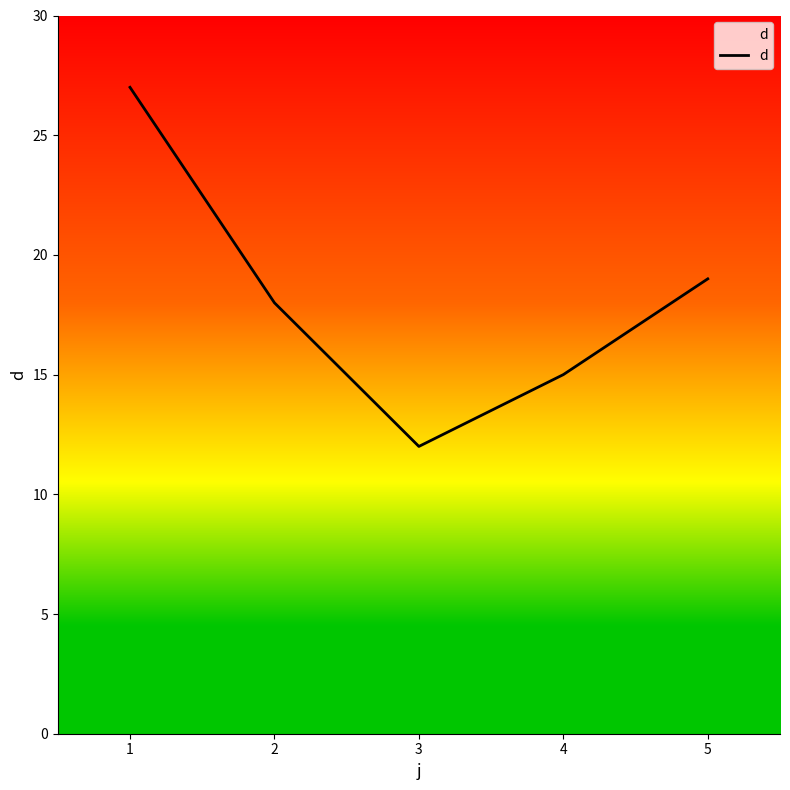

List the labels in order of value, largest first.

1, 5, 2, 4, 3